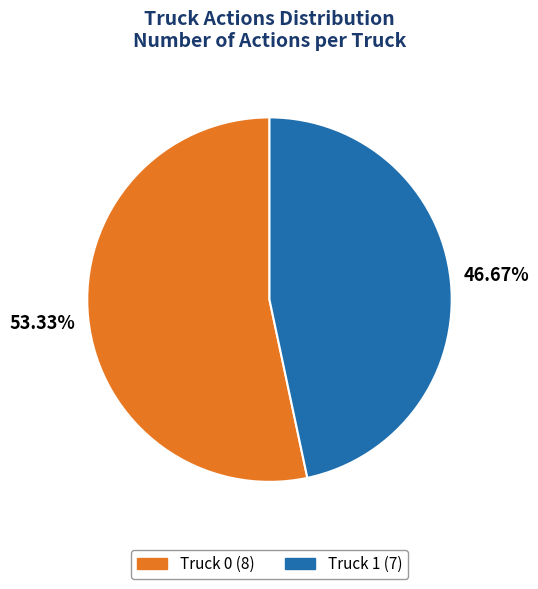

Do Truck 1 and Truck 0 together represent more than half of the pie?

Yes